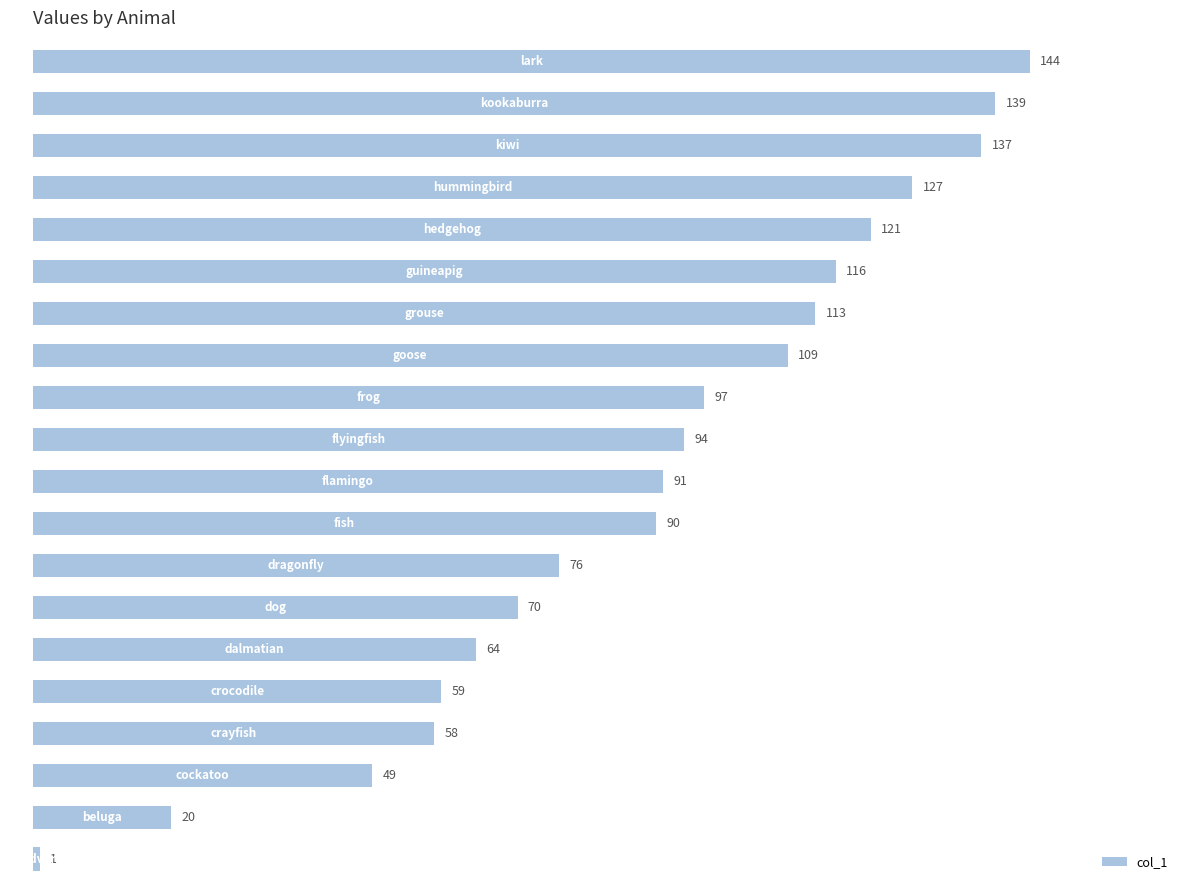

What is the average value?

89